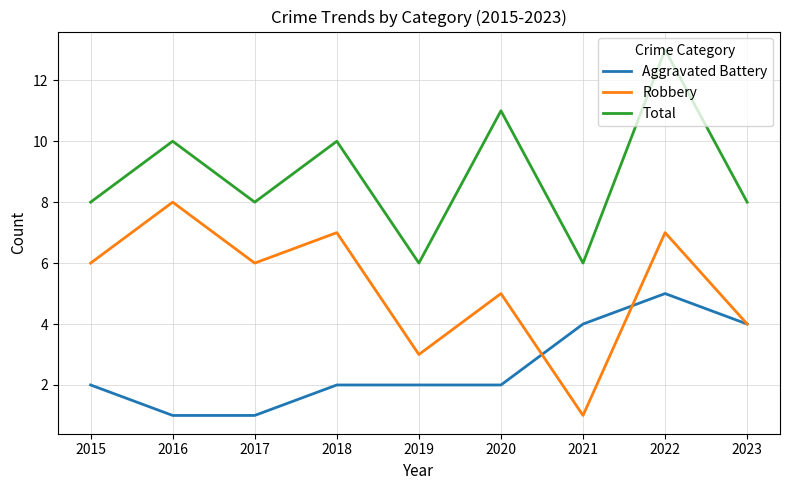

What is the difference between the maximum and minimum values in the Aggravated Battery series?

4